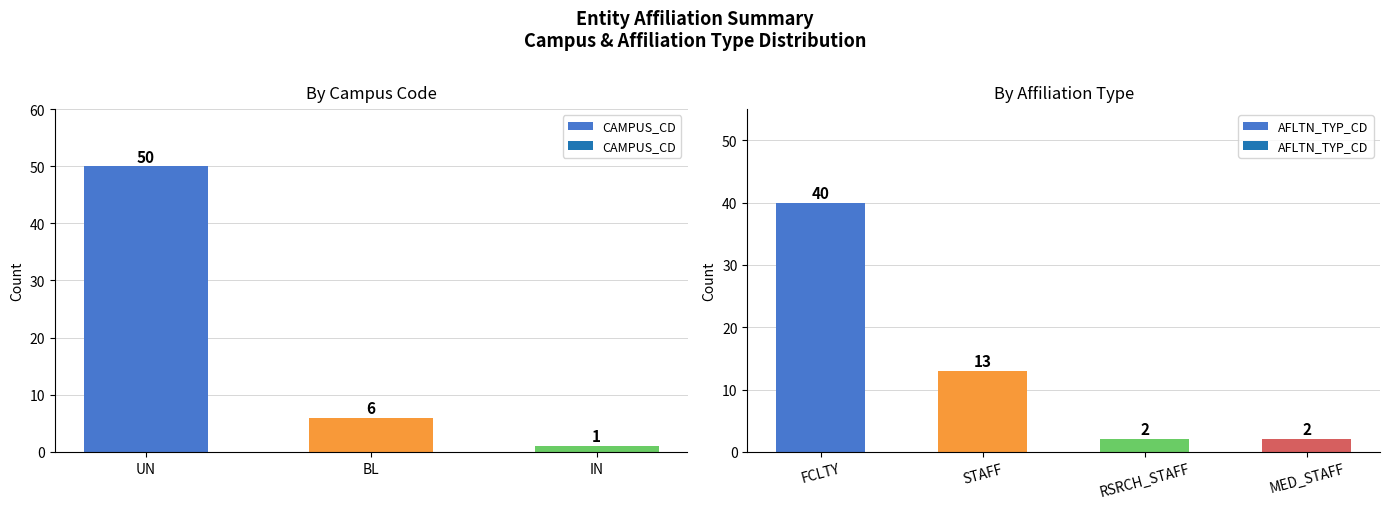

At which label is CAMPUS_CD closest to 25?

BL